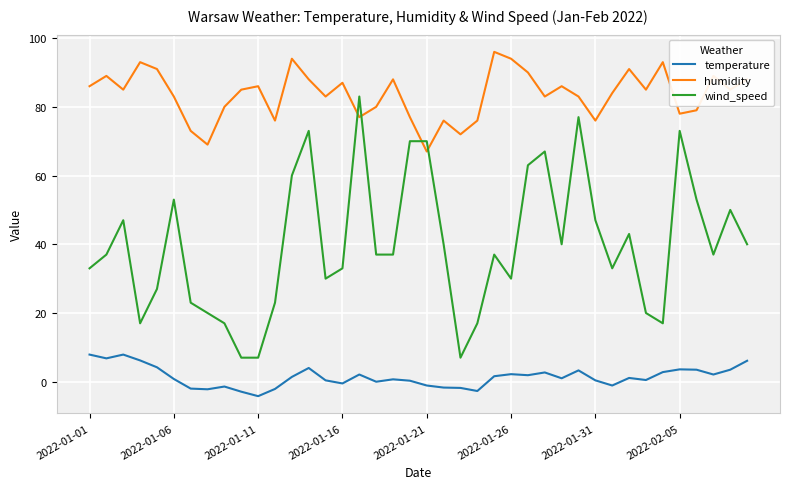

What is the minimum value for wind_speed?

7.0